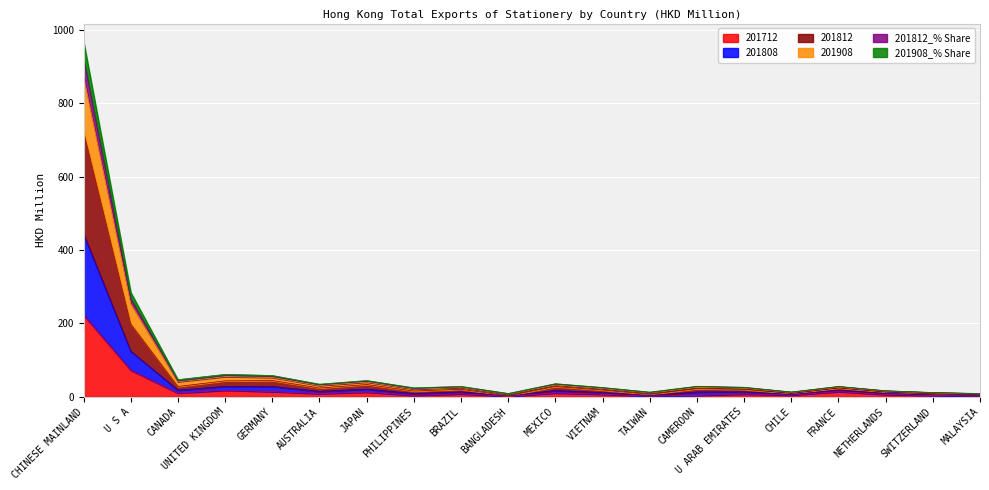

At which category is the sum across all series the highest?

CHINESE MAINLAND